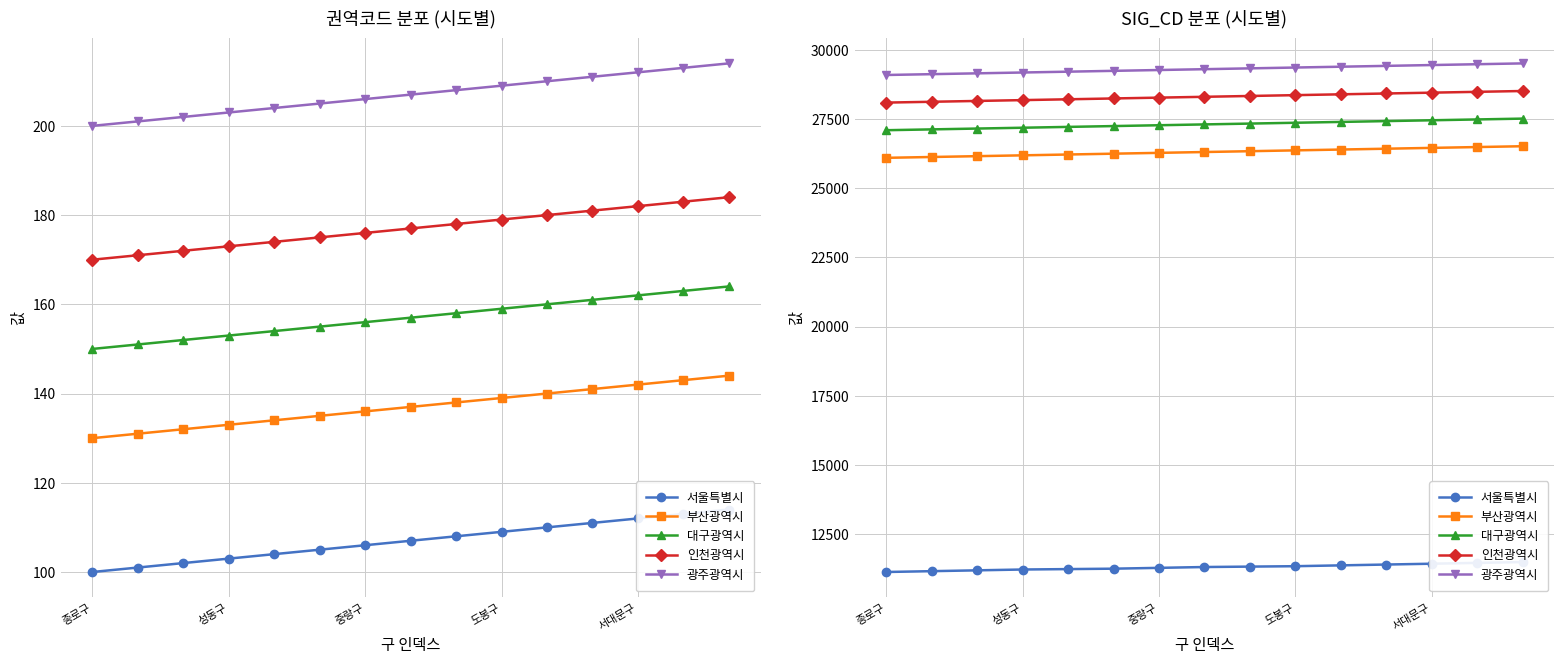

Is the value of 대구광역시 at 서대문구 greater than the value of 부산광역시 at 7?

Yes